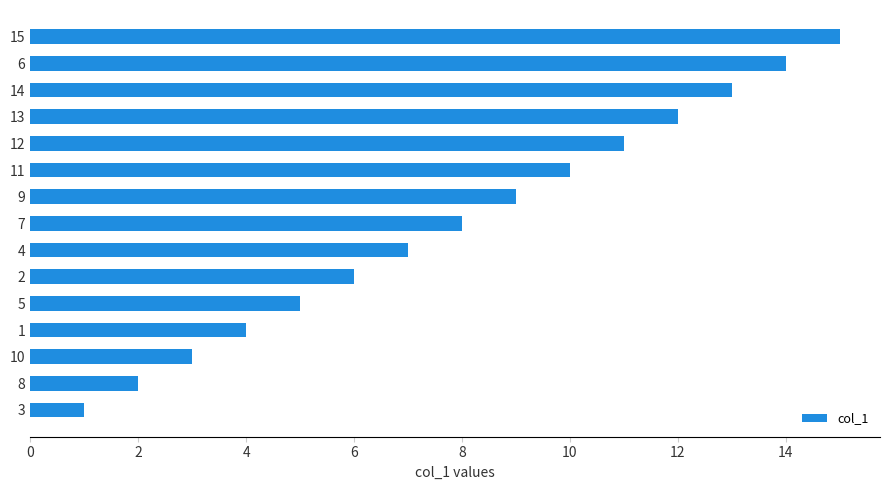

Between 9 and 6, which is larger?

6